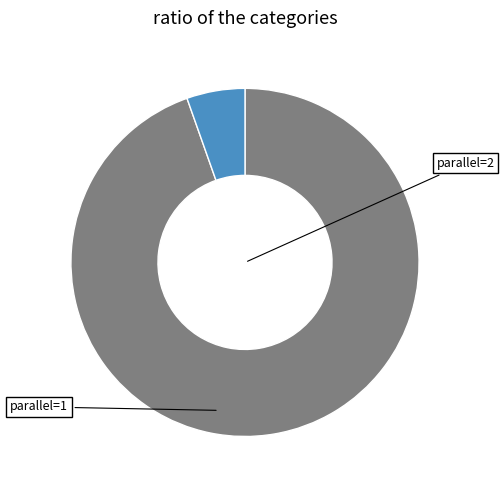

True or false: parallel=1 accounts for 84% of the total.

False